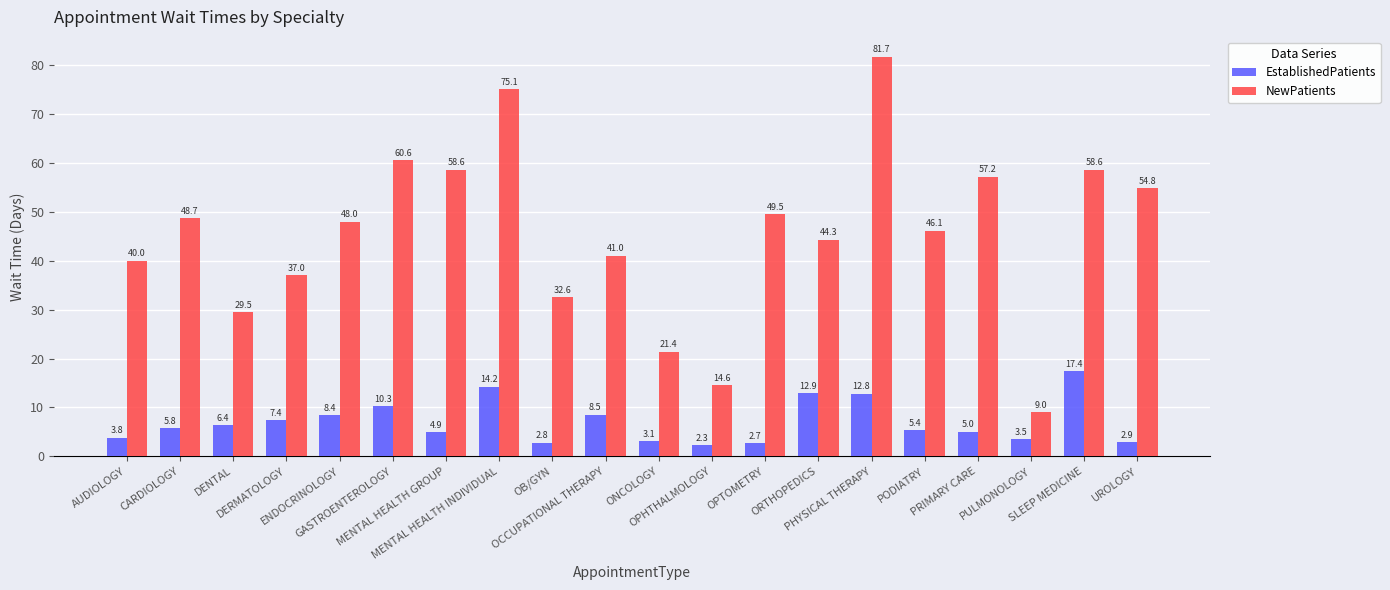

Does the chart contain any negative values?

No